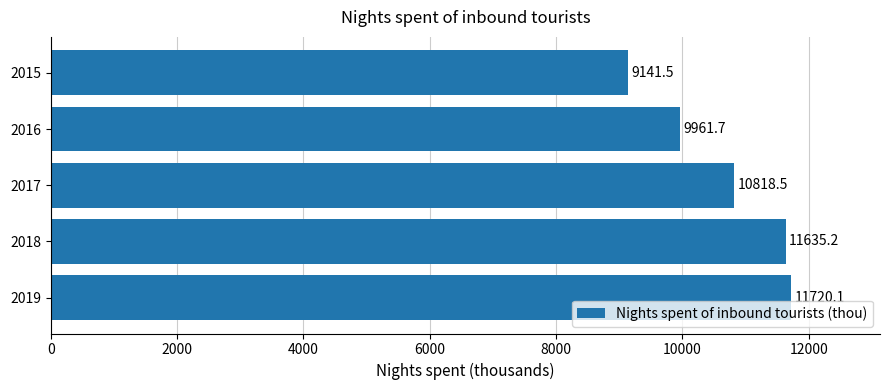

Reading bottom to top, what are all the values shown in this chart?

11720.1	11635.2	10818.5	9961.7	9141.5